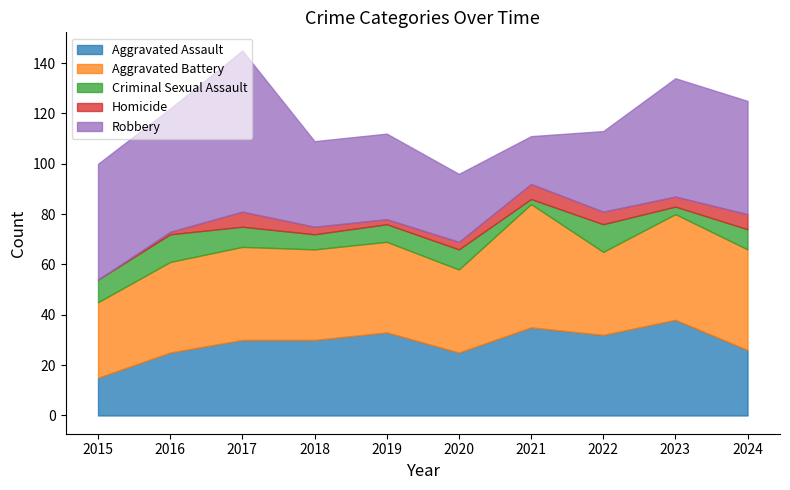

At which category is the sum across all series the highest?

2017